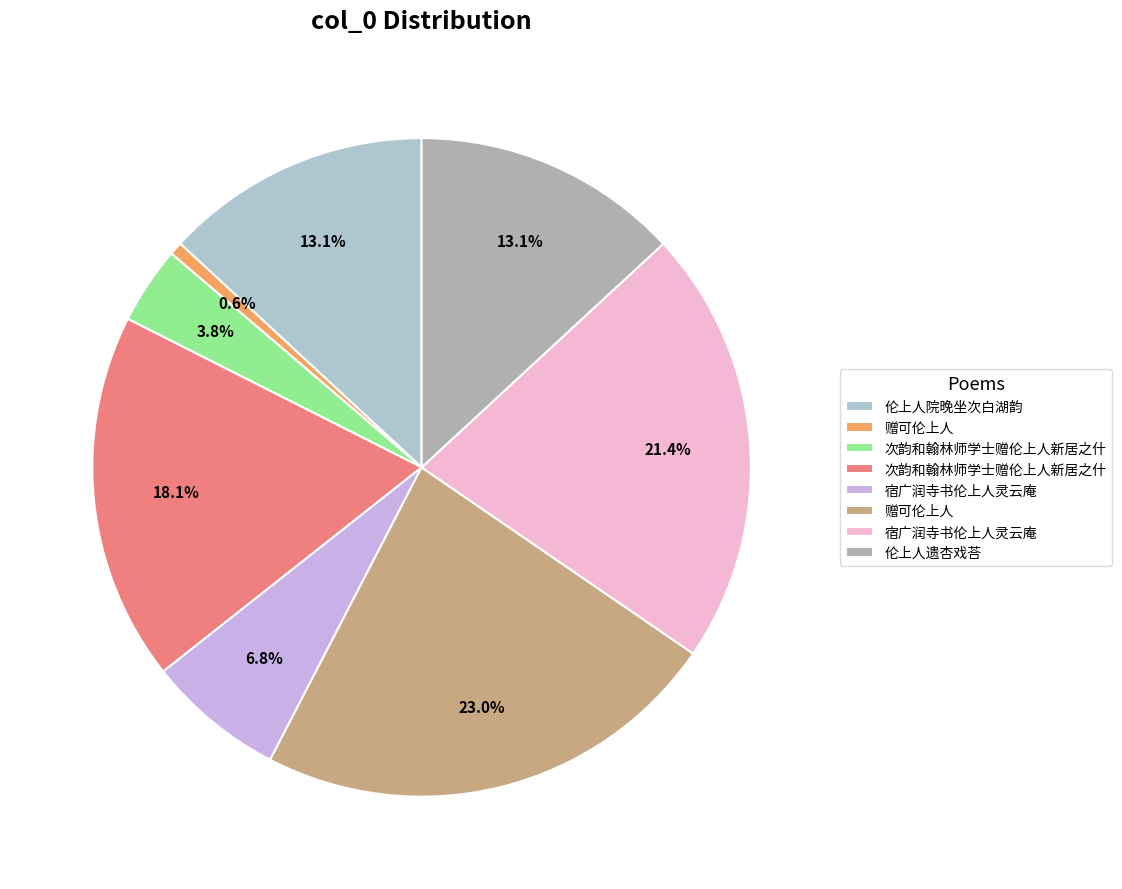

Count the number of slices in the pie.

8